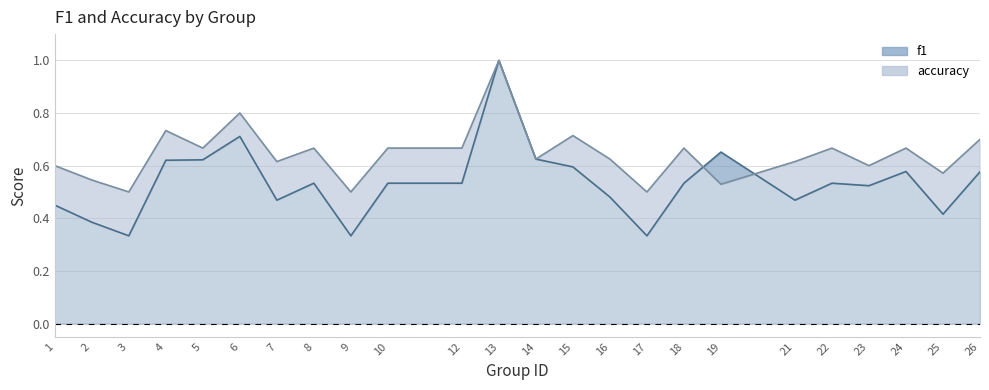

Where do f1 and accuracy first cross each other?

18 and 19